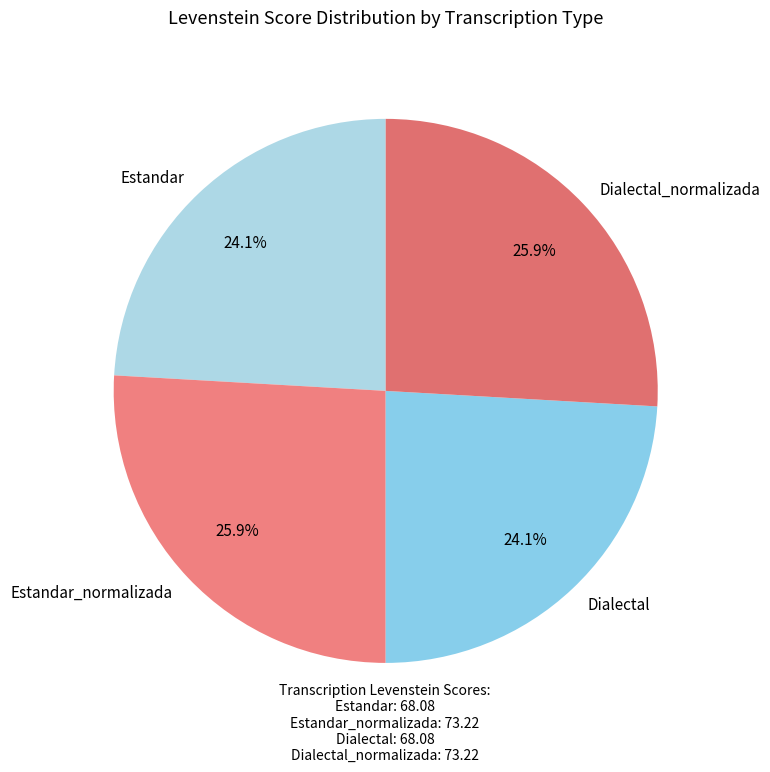

True or false: Estandar_normalizada accounts for 26% of the total.

True